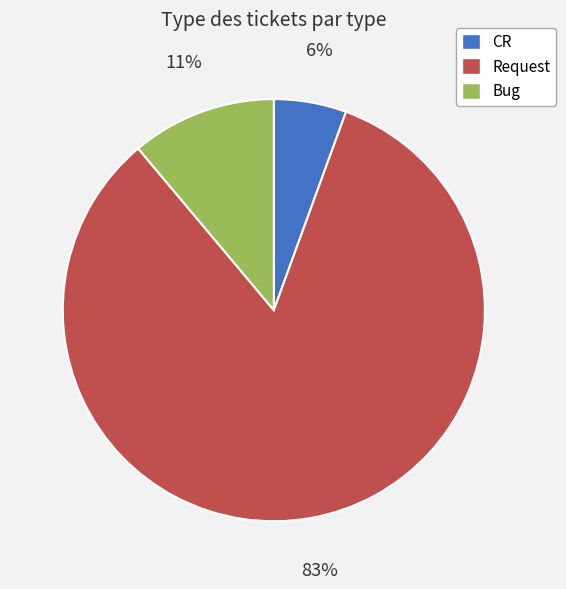

To the nearest percent, what is the combined percentage of Bug and Request?

94%